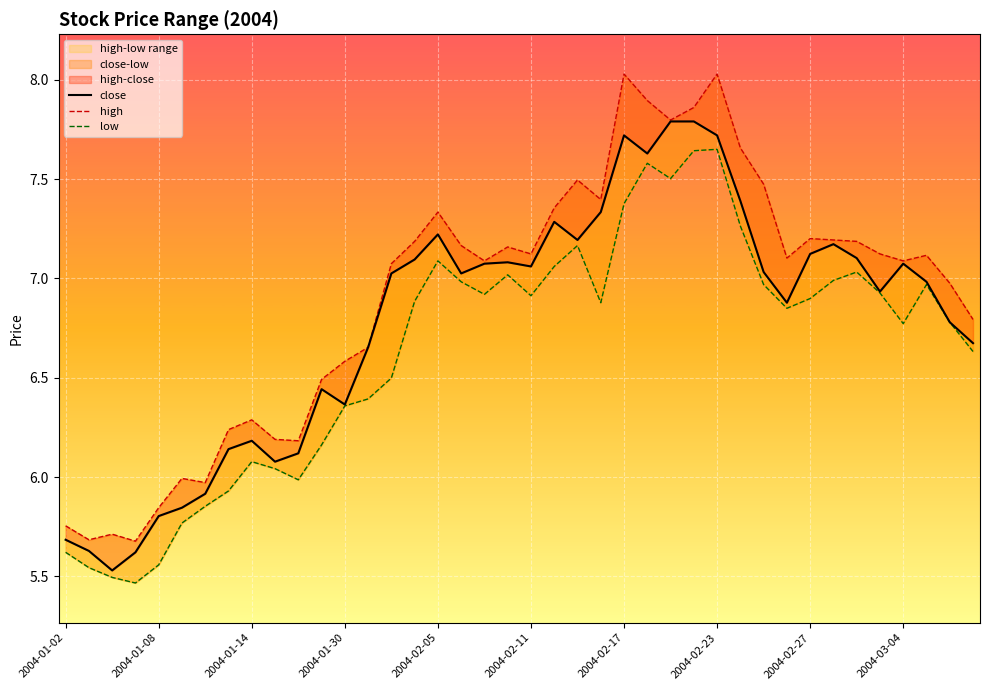

True or false: high and close cross at least once.

False